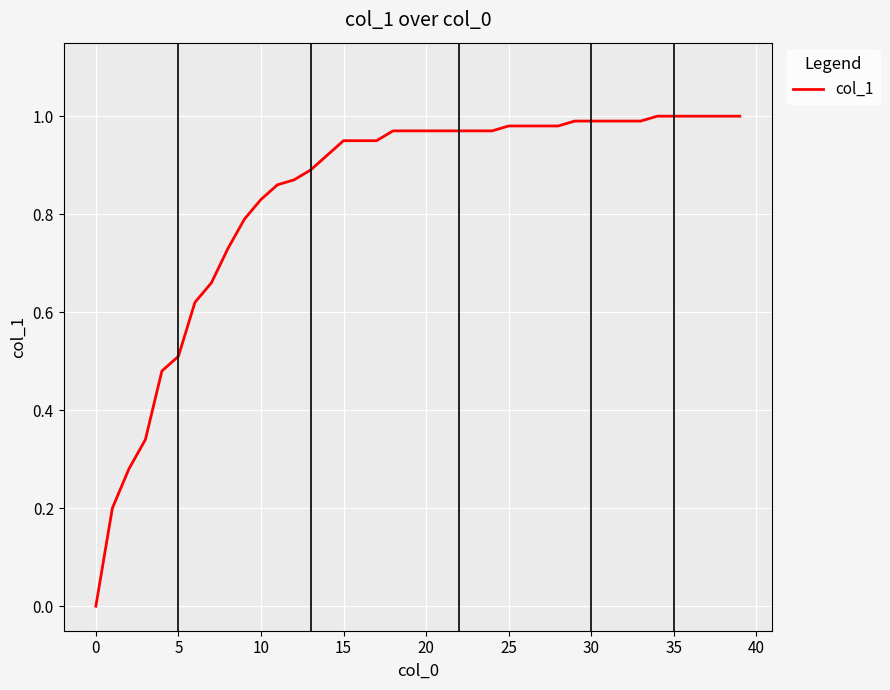

What is the average value?

0.8